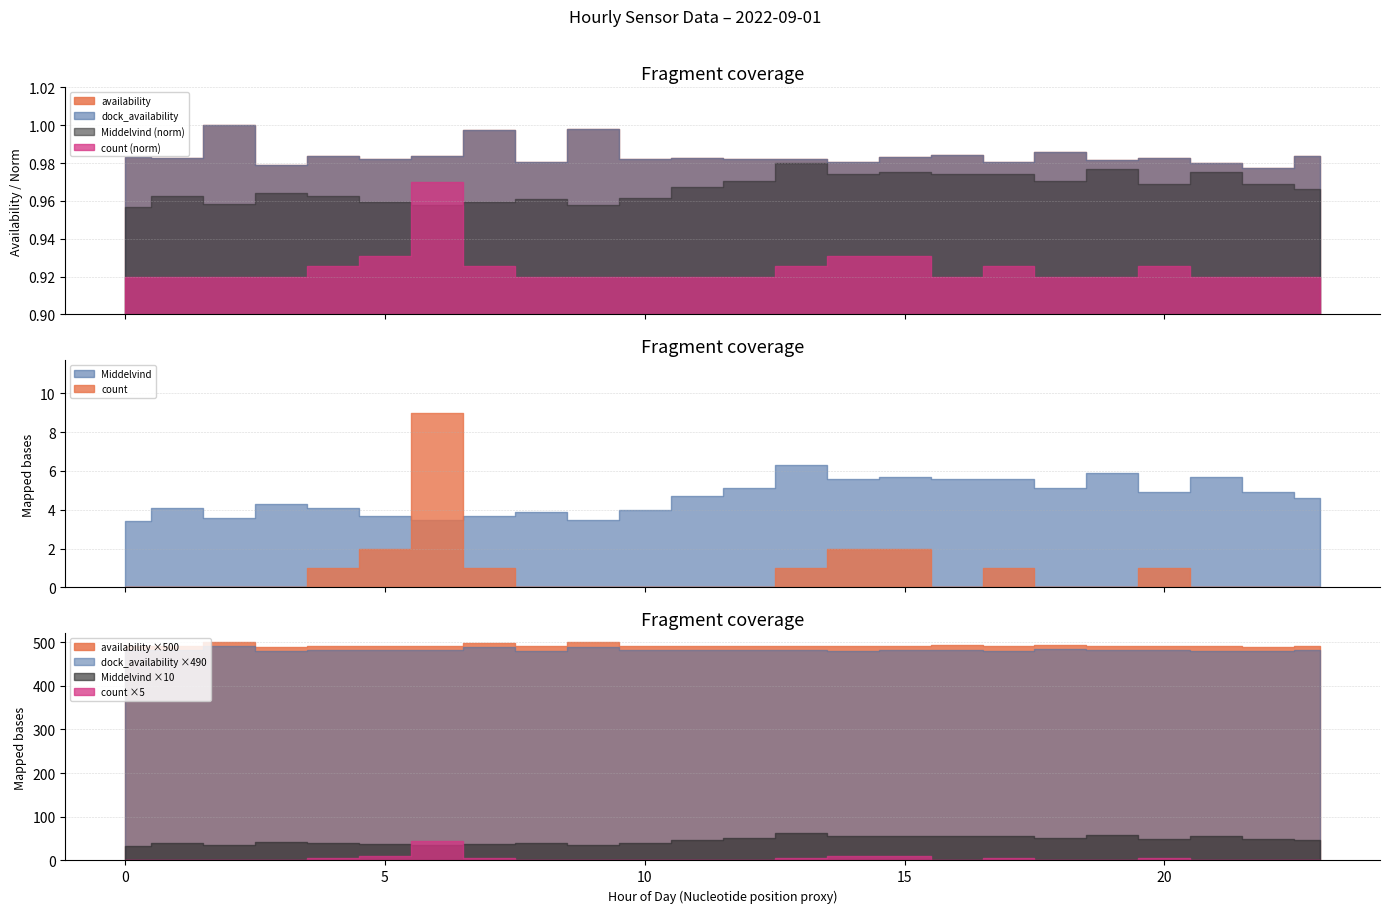

Between 22 and 13, which is larger?

13